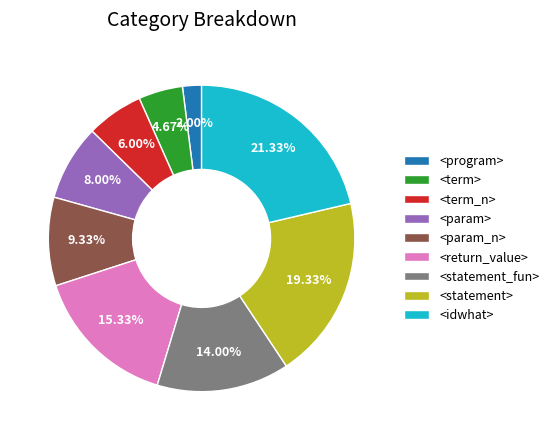

Approximately how many times larger is the value at <idwhat> compared to <term>?

4.6